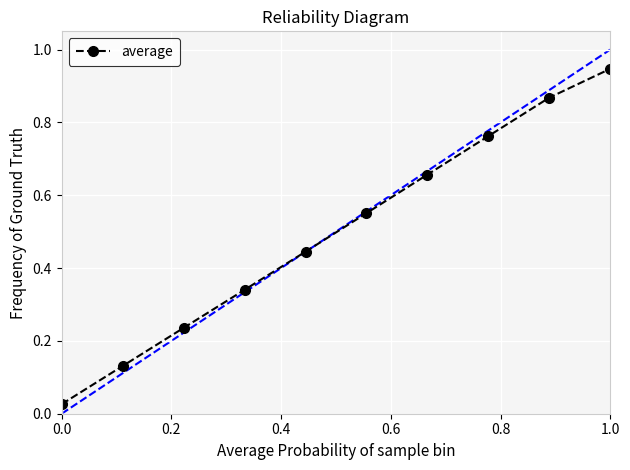

How many series are shown in this chart?

1